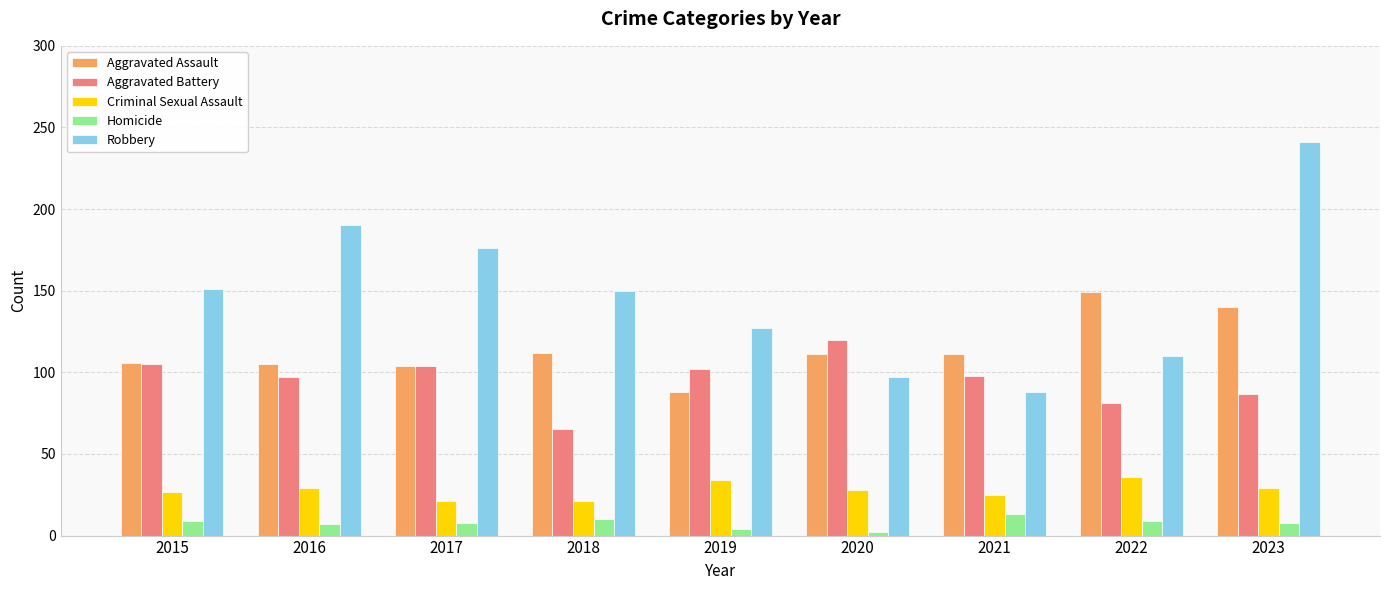

What is the value of the Aggravated Assault bar at the 2nd from the left?

105